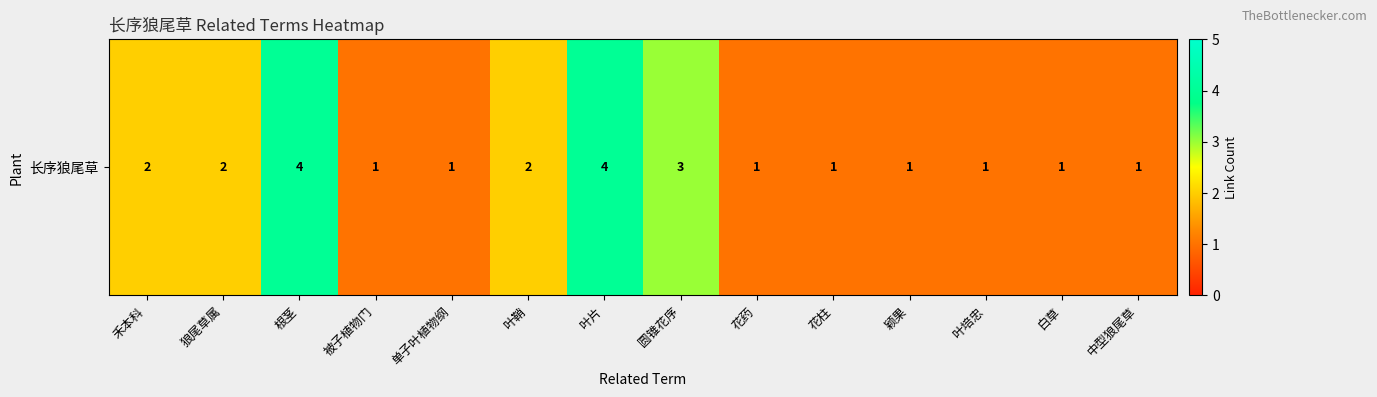

True or false: the data shows 5 at 圆锥花序.

False